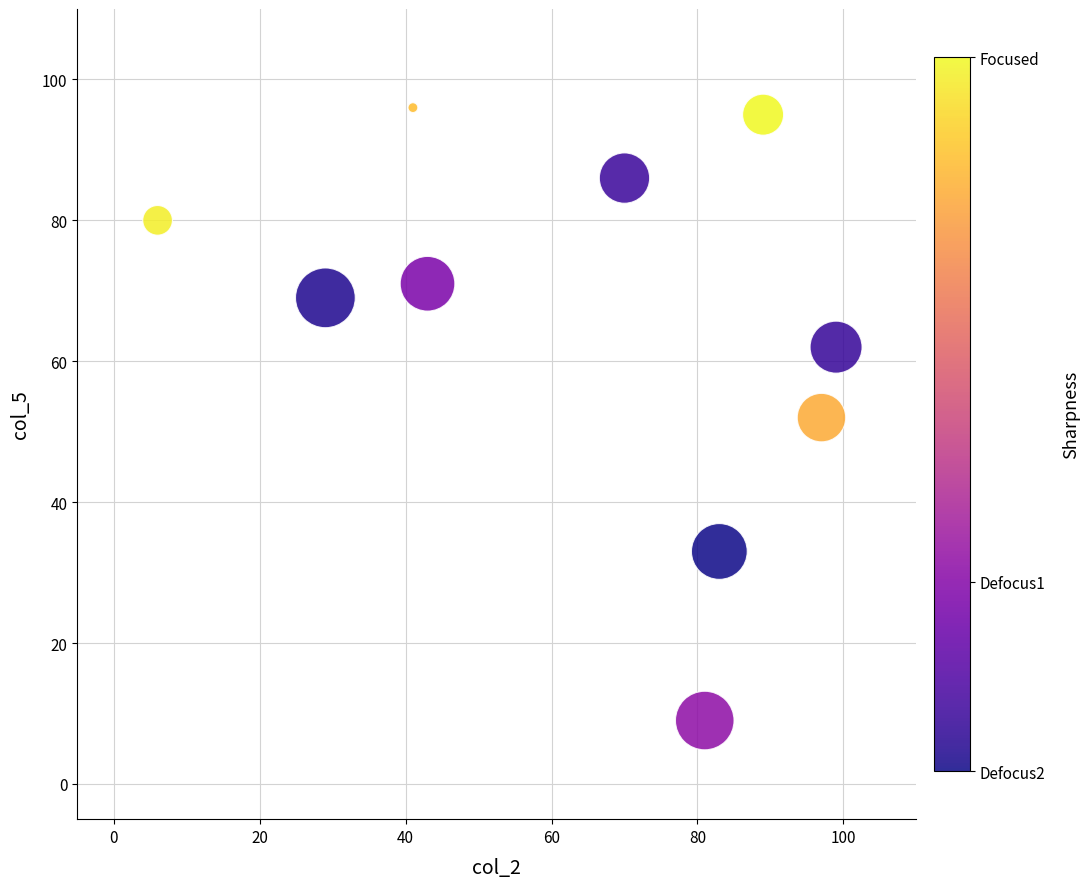

What is the average Y value?

65